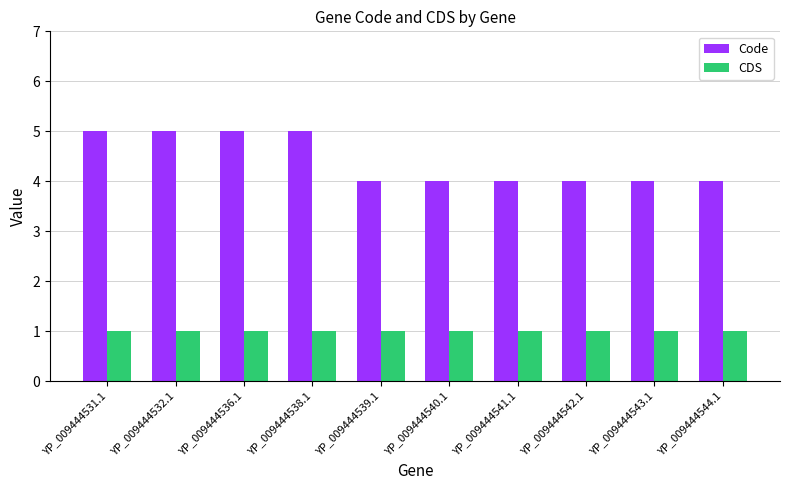

Is it true that Code equals 4 at YP_009444543.1?

True